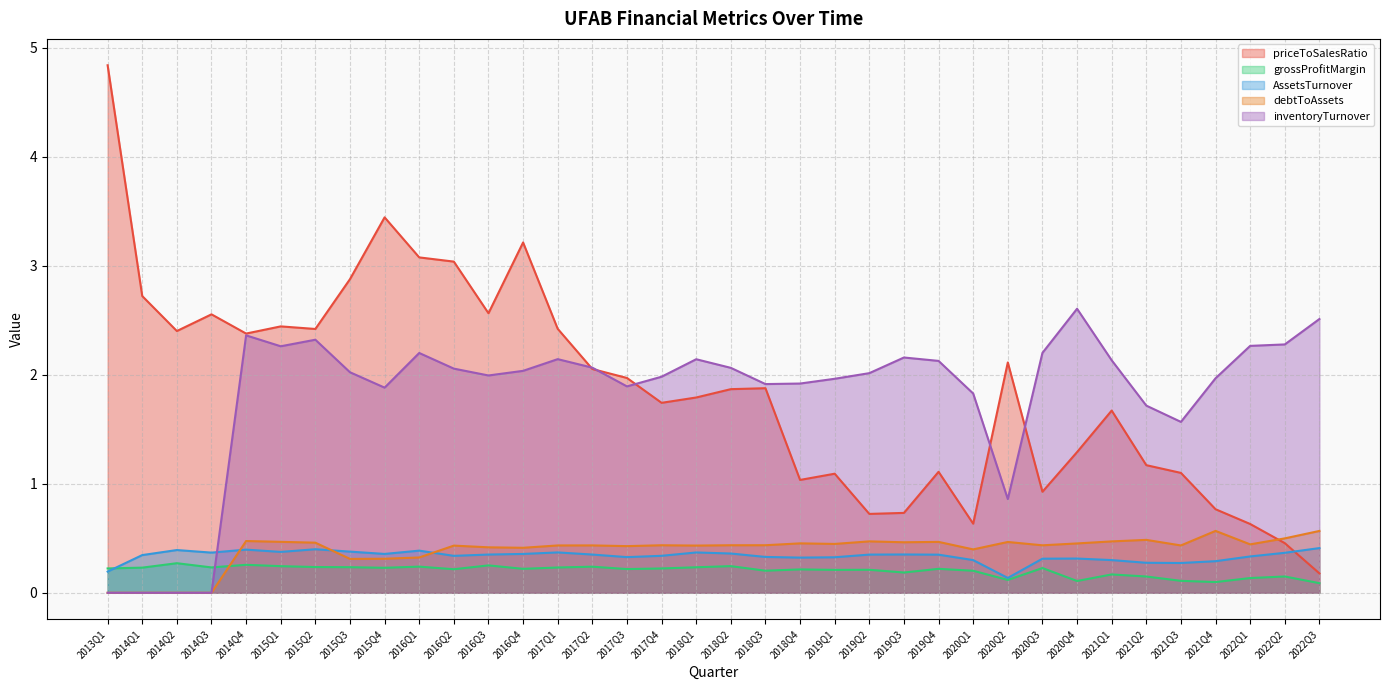

What position from the right is 2021Q1?

7